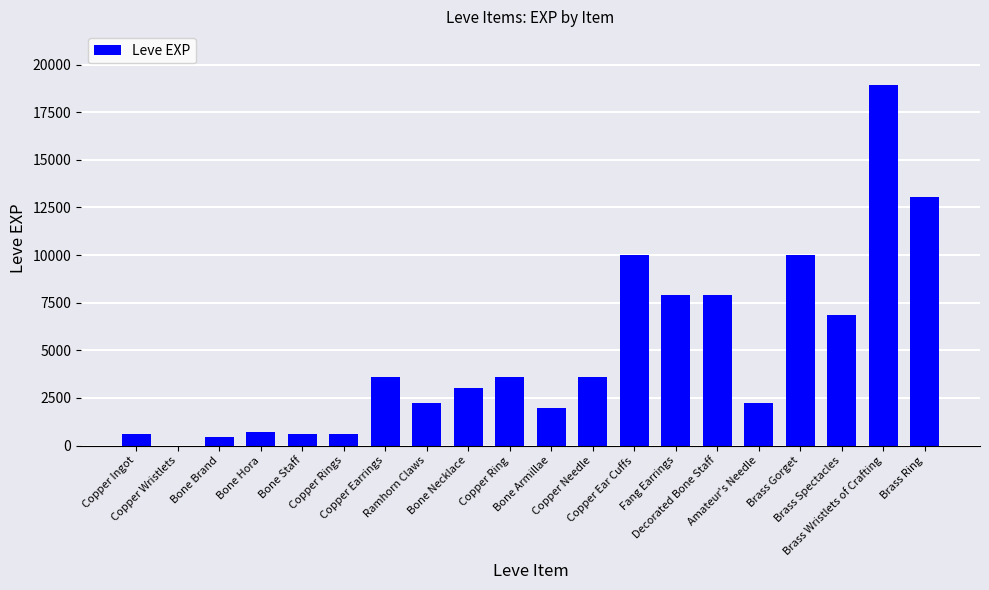

What is the maximum value shown in the chart?

18910